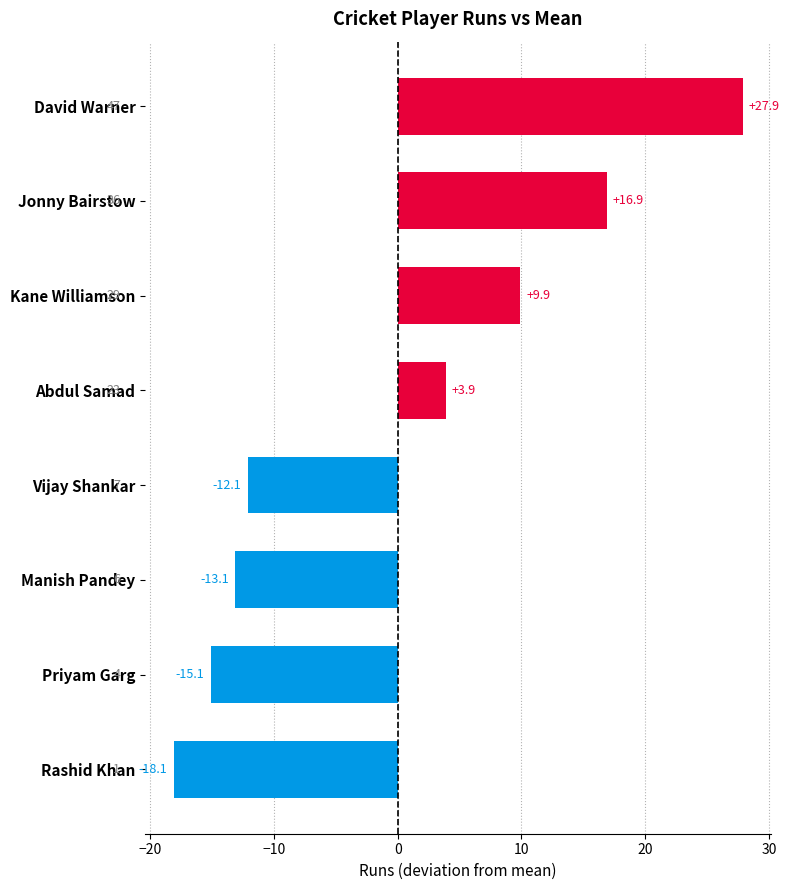

What is the ratio of the value at Kane Williamson to the value at Jonny Bairstow?

0.6